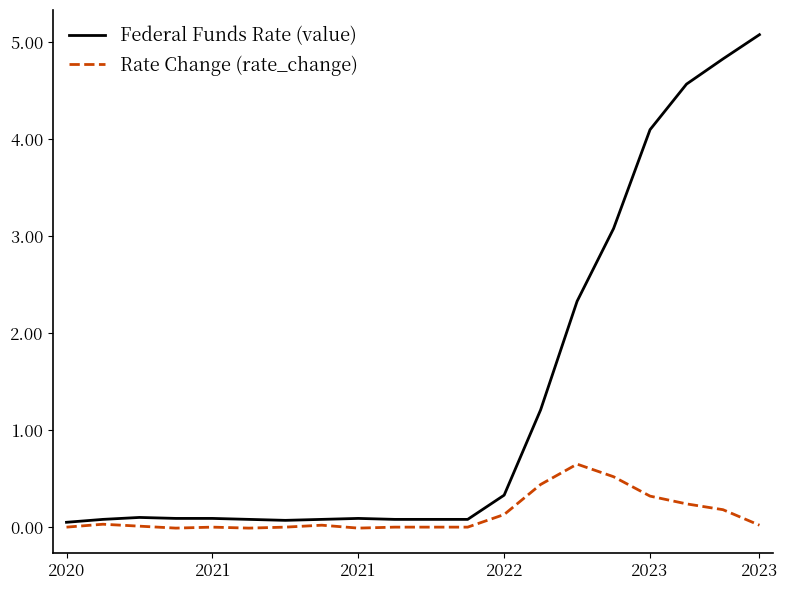

Which series has the widest spread of values?

Federal Funds Rate (value)